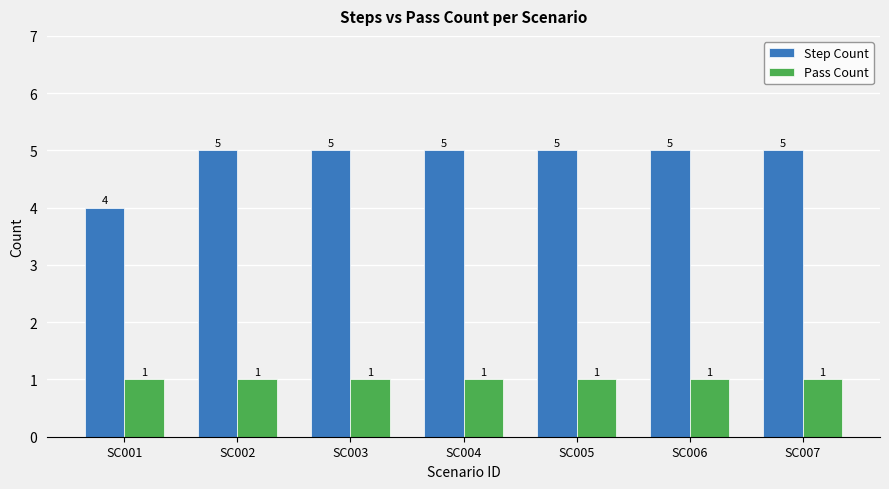

How many distinct data groups are displayed?

2